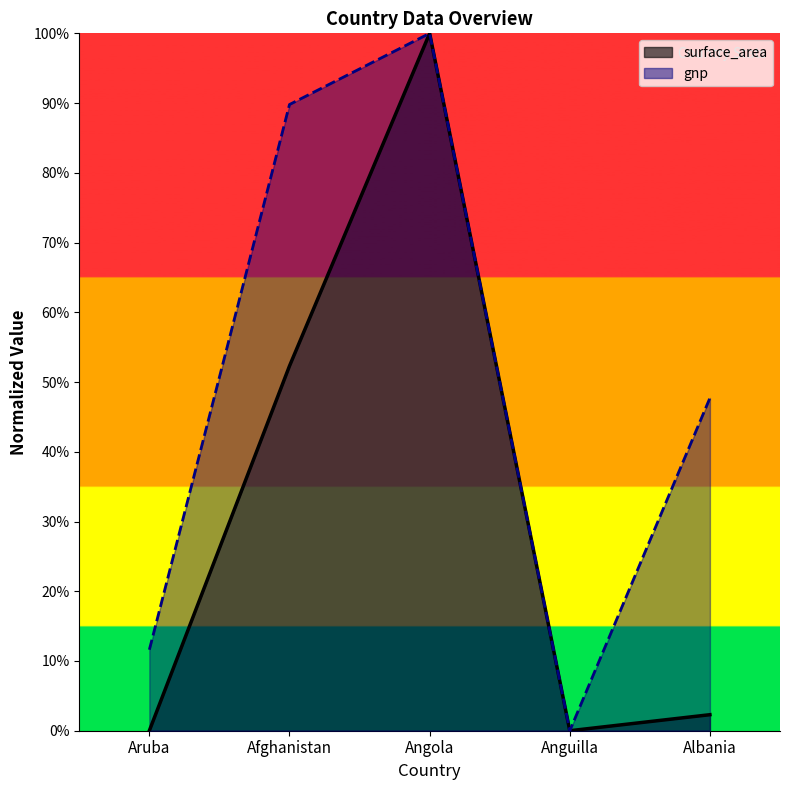

Rank the categories by surface_area value from highest to lowest.

Angola, Afghanistan, Albania, Aruba, Anguilla